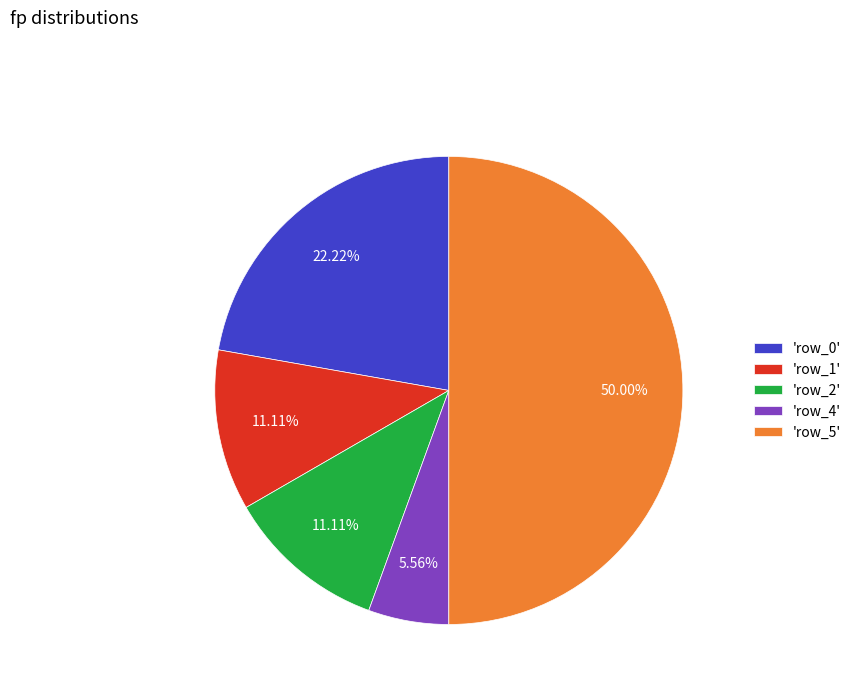

Between 'row_4' and 'row_5', which is larger?

'row_5'